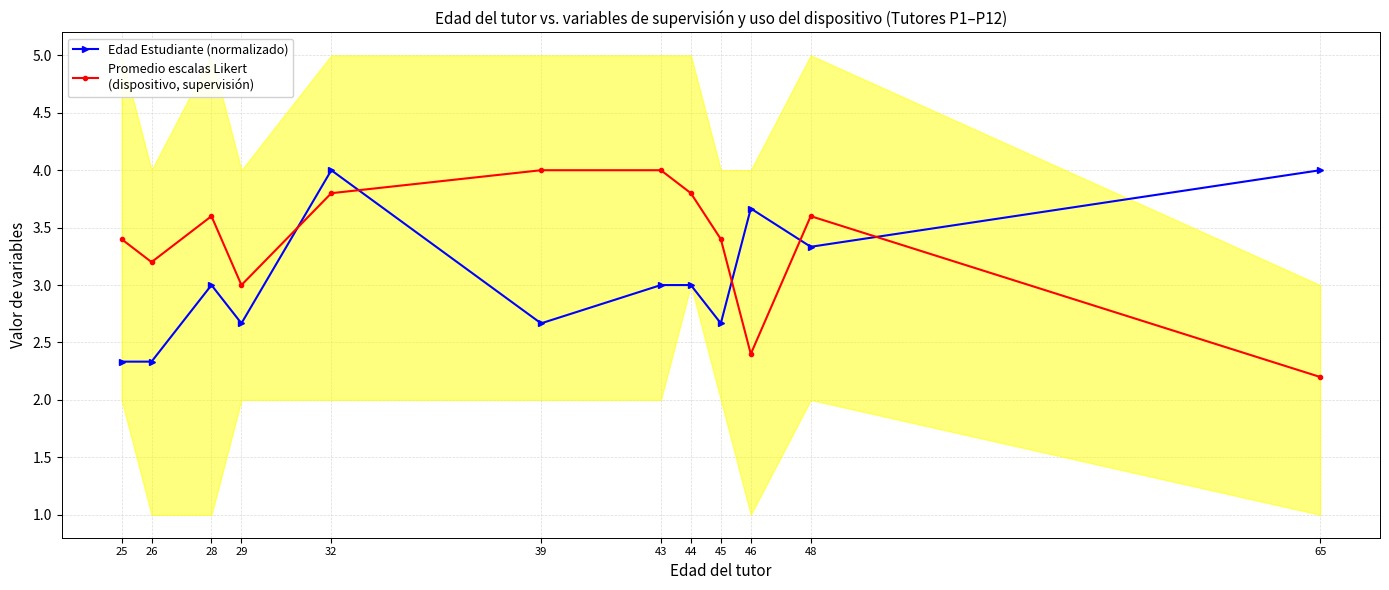

The value of Edad Estudiante (normalizado) at 39 is 1.0. True or false?

False